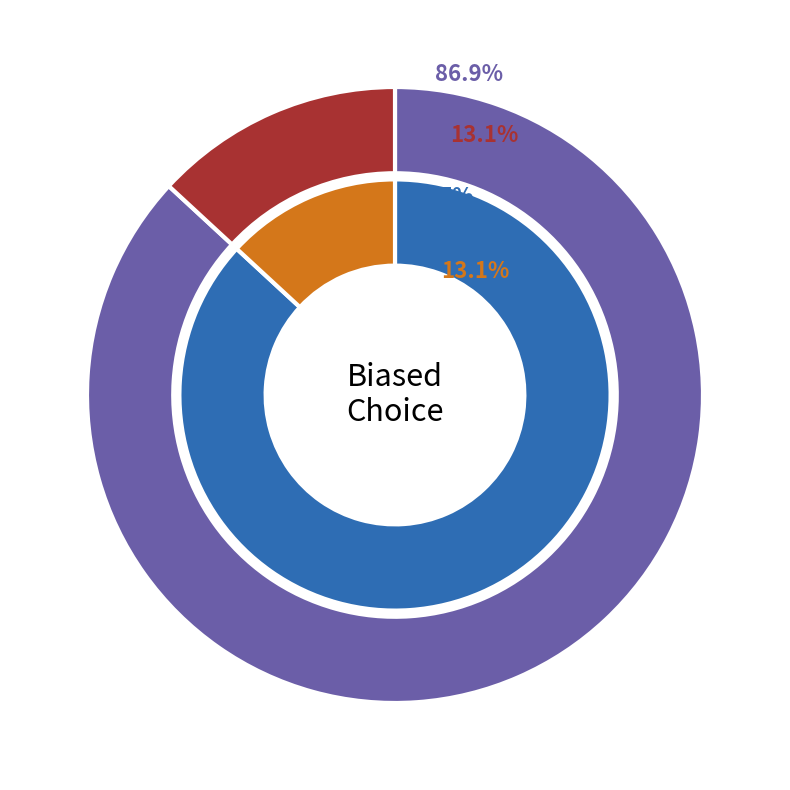

What is the change in value from true to false?

-73